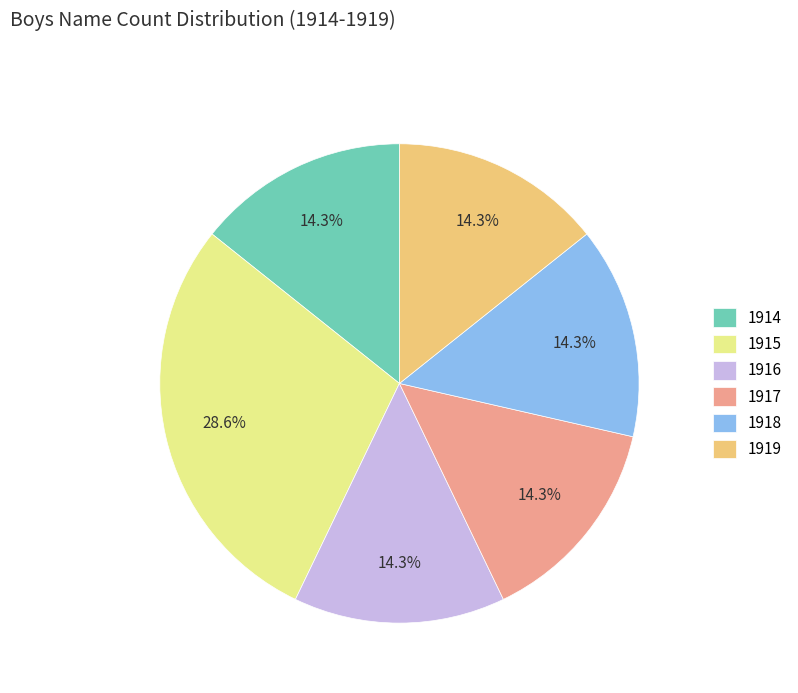

Approximately how many times larger is the value at 1918 compared to 1916?

1.0